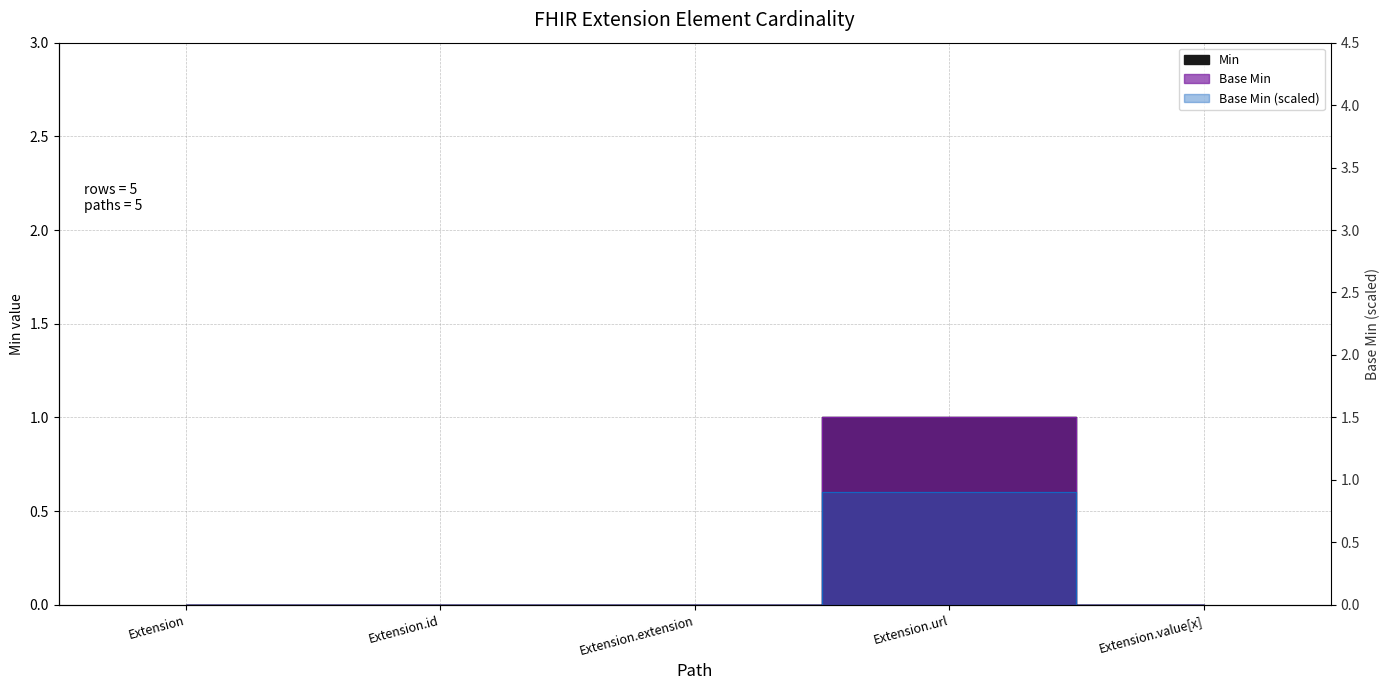

How many data points does each series have?

5